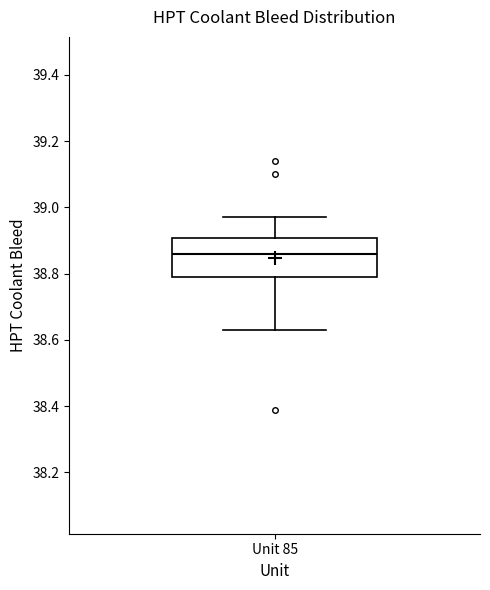

Transcribe this box plot: give where the median line is, the range the box spans, and where the two whiskers end, as read against the y-axis. The values are not printed on the chart, so give them approximately, as read against the axis.

median 38.86, box 38.80 to 38.90, whiskers 38.64 to 38.98